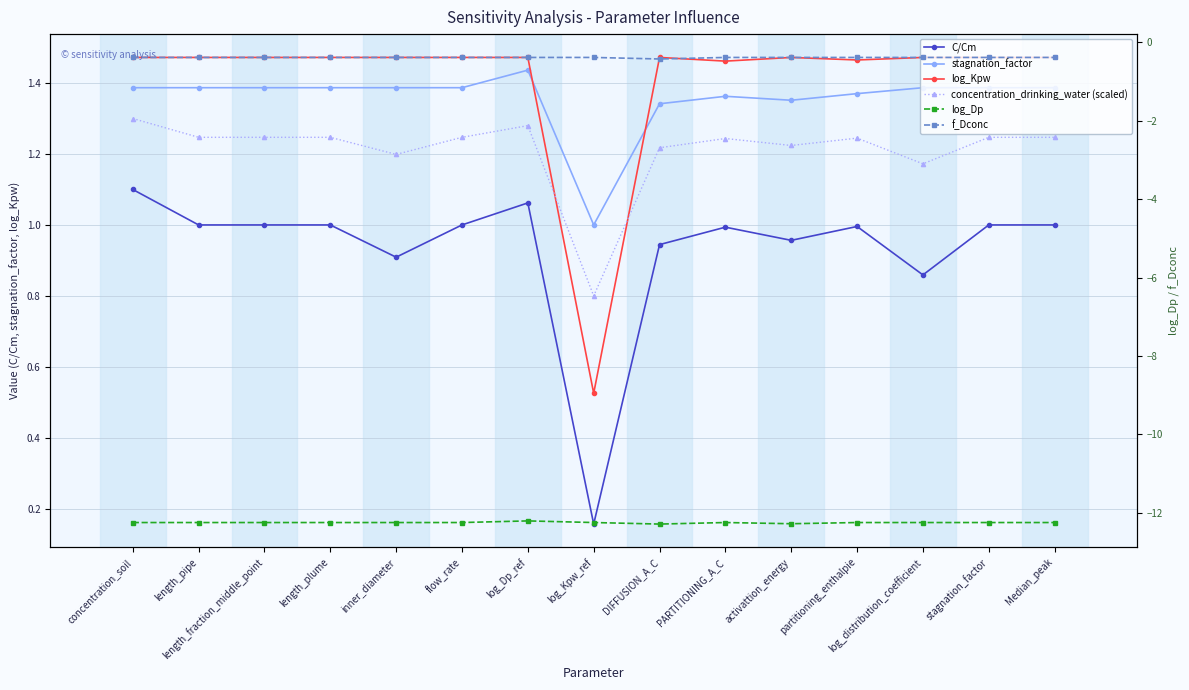

Which series has the largest range (max minus min)?

log_Kpw